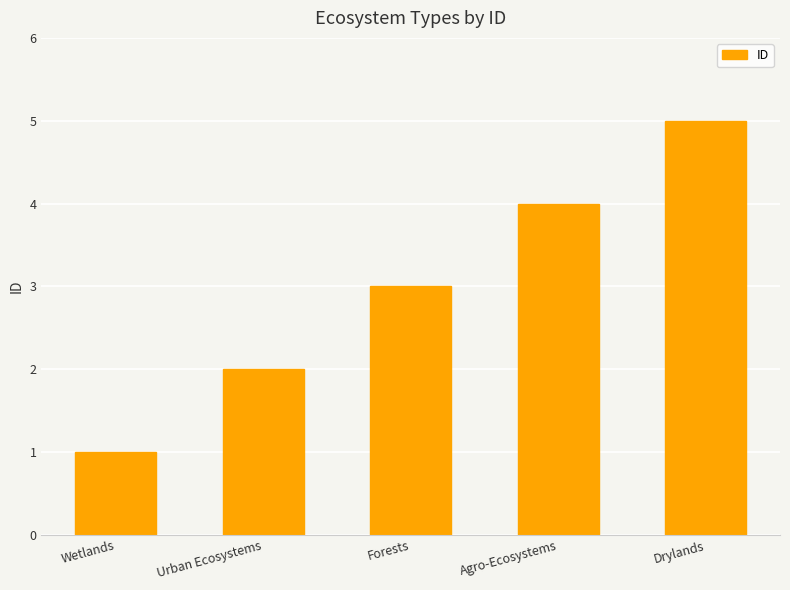

How many bars are there in total?

5